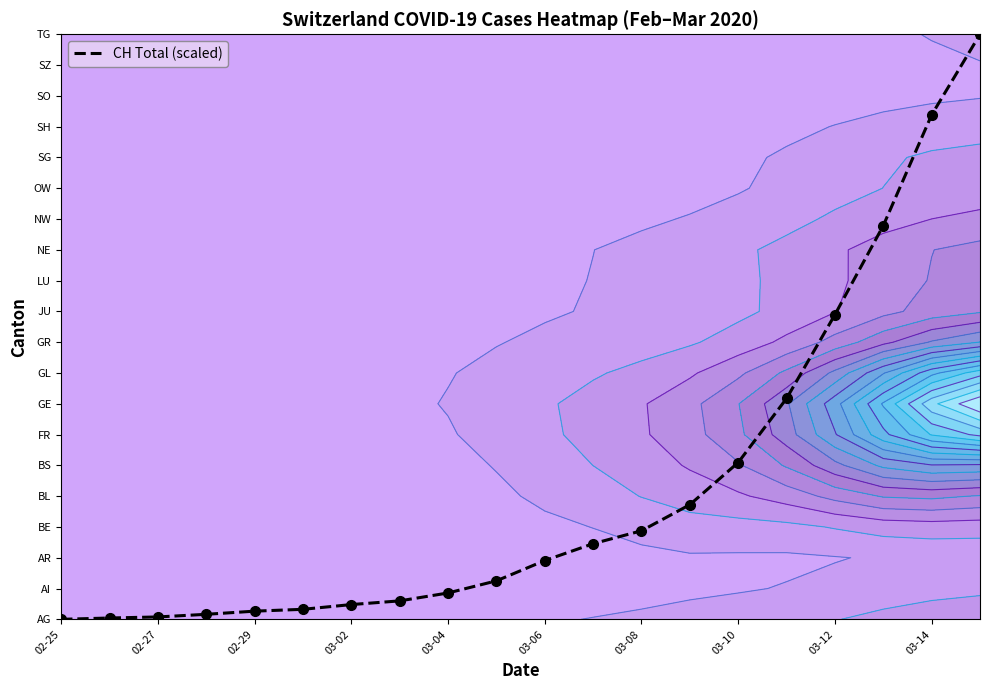

What is the change in value from 03-08 to 03-10?

+2.2